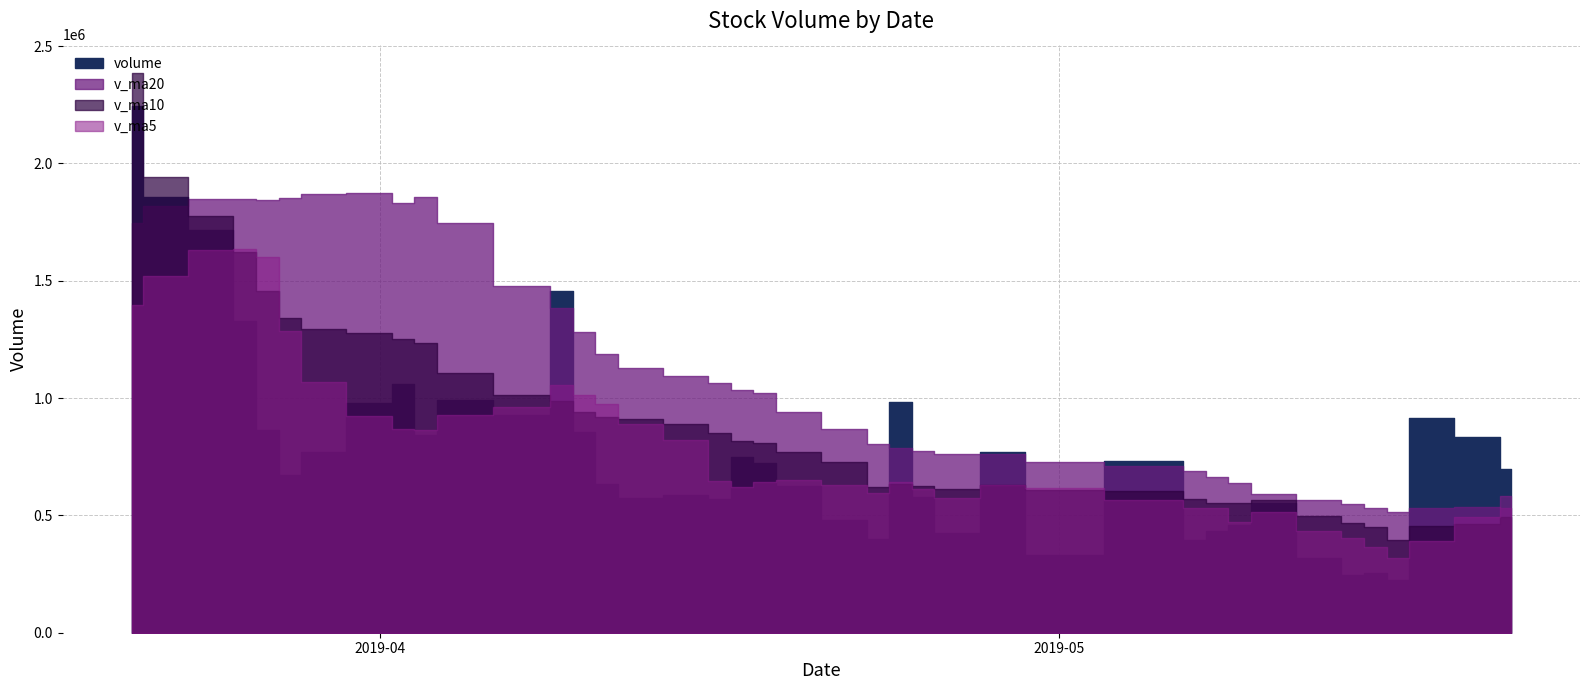

What is the average value of the v_ma5 series?

797673.1